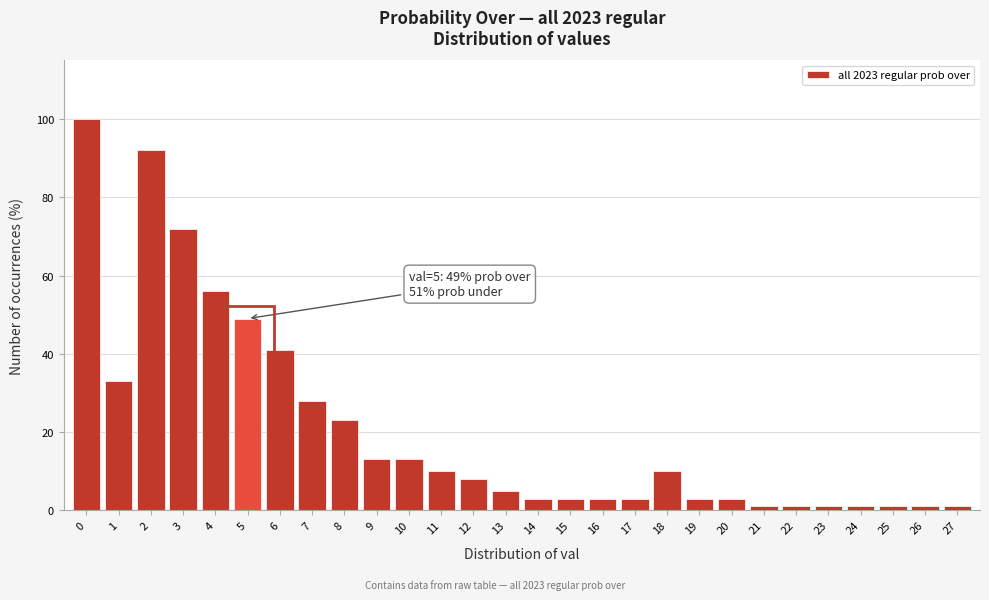

Reading left to right, transcribe all the data shown in this chart.

100	33	92	72	56	49	41	28	23	13	13	10	8	5	3	3	3	3	10	3	3	1	1	1	1	1	1	1